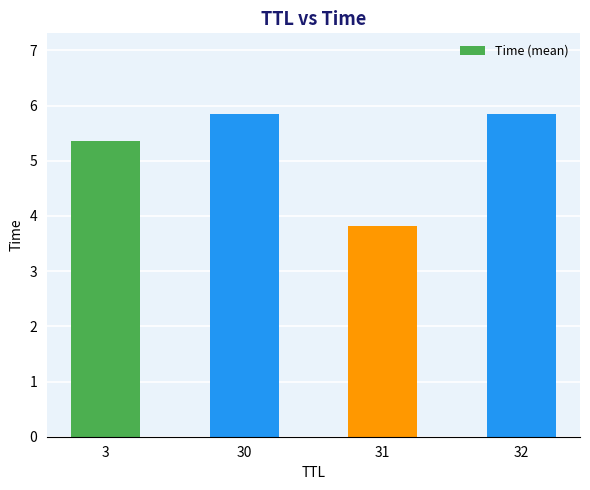

Where is the data nearest to the value 4?

31